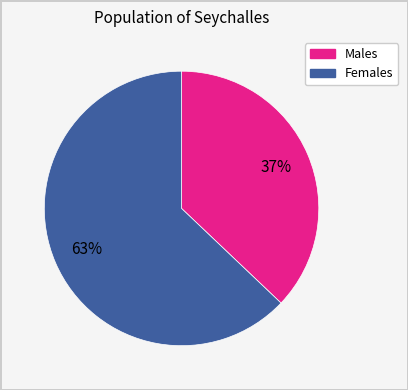

To the nearest percent, what is the difference between the largest and smallest slice percentages?

26%